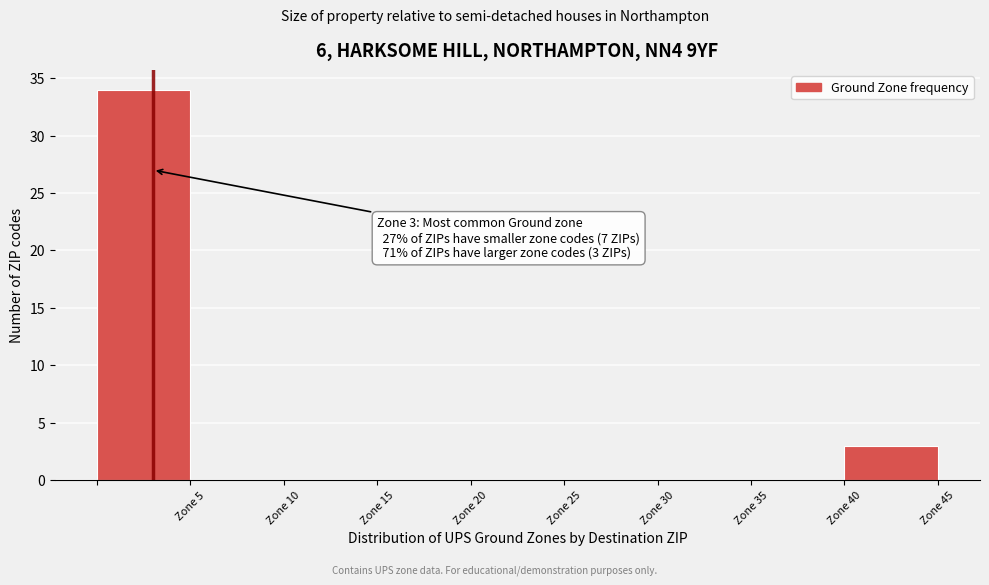

Over which range of the x-axis is the bar tallest?

0 to 5